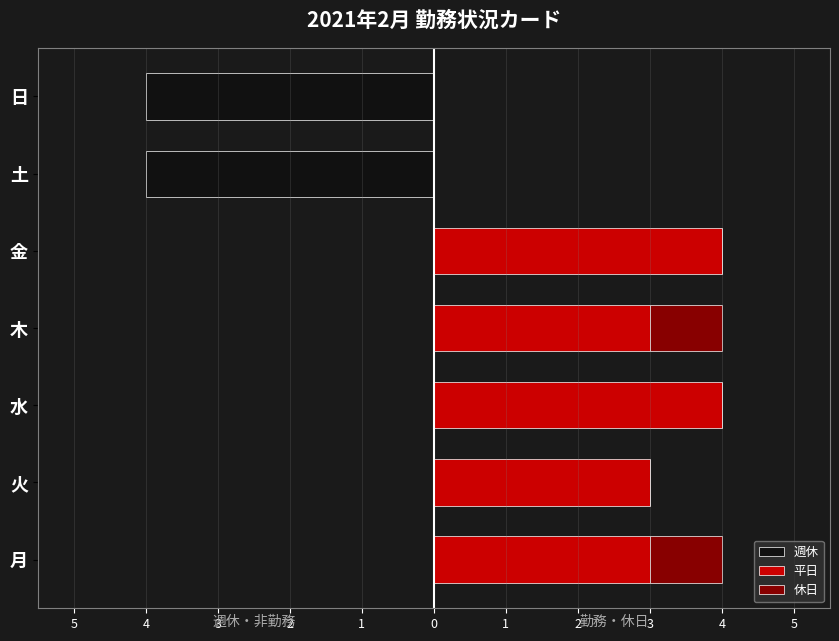

List the series in order of their overall mean, lowest first.

週休, 休日, 平日